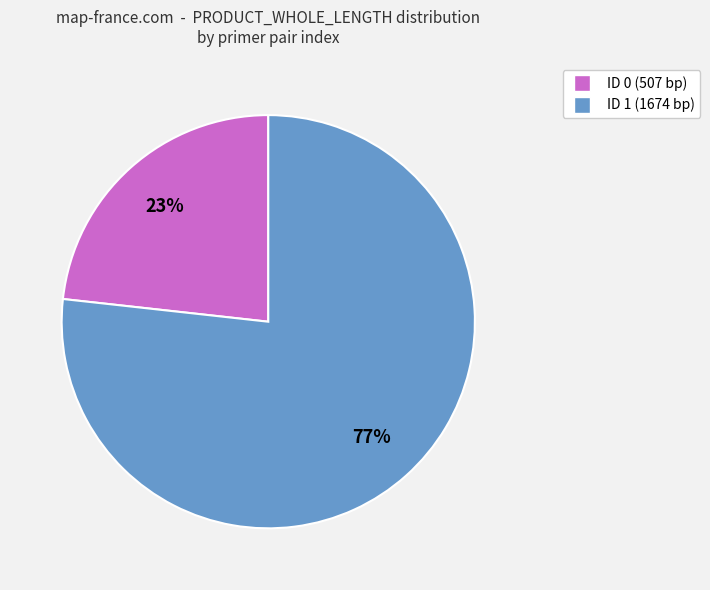

How many slices are in this pie chart?

2